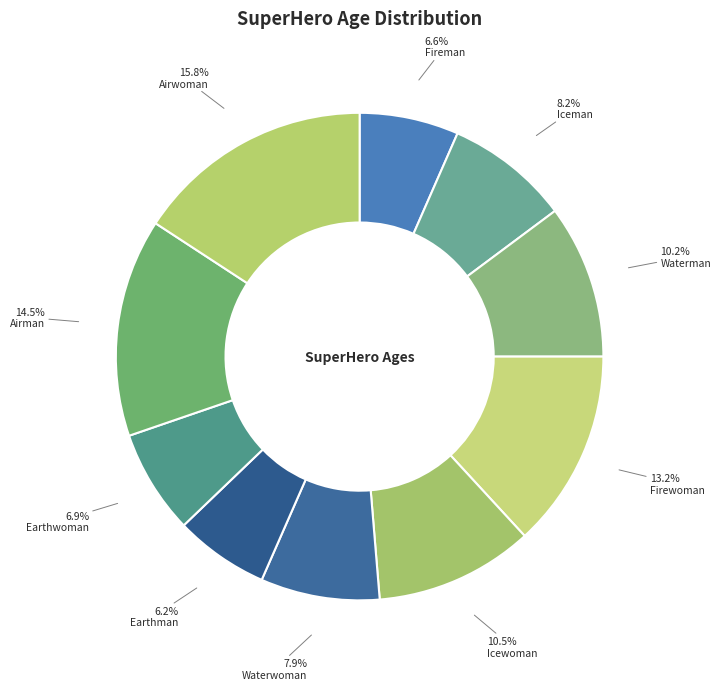

What percentage is NOT represented by Earthwoman?

93.1%